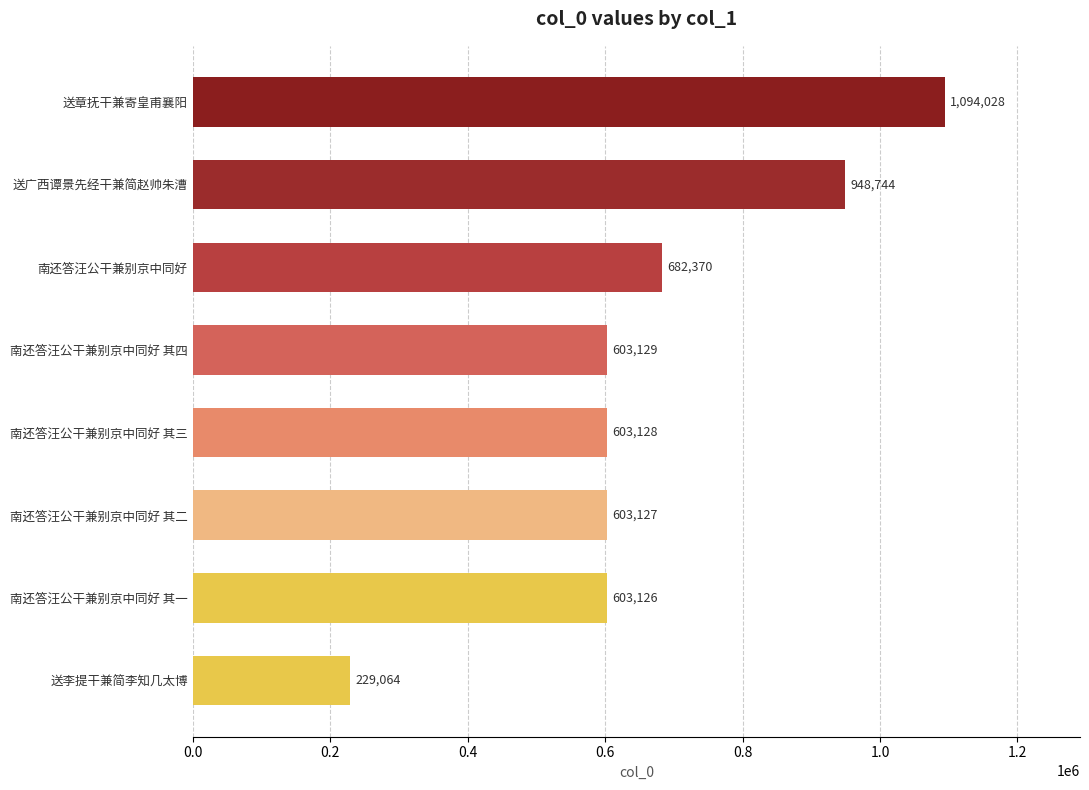

What is the change in value from 南还答汪公干兼别京中同好 其一 to 送章抚干兼寄皇甫襄阳?

+490902